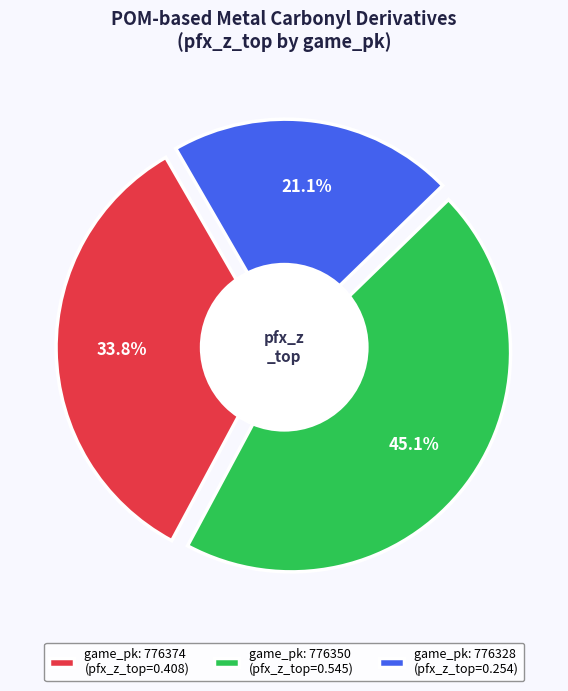

How many slices are in this pie chart?

3